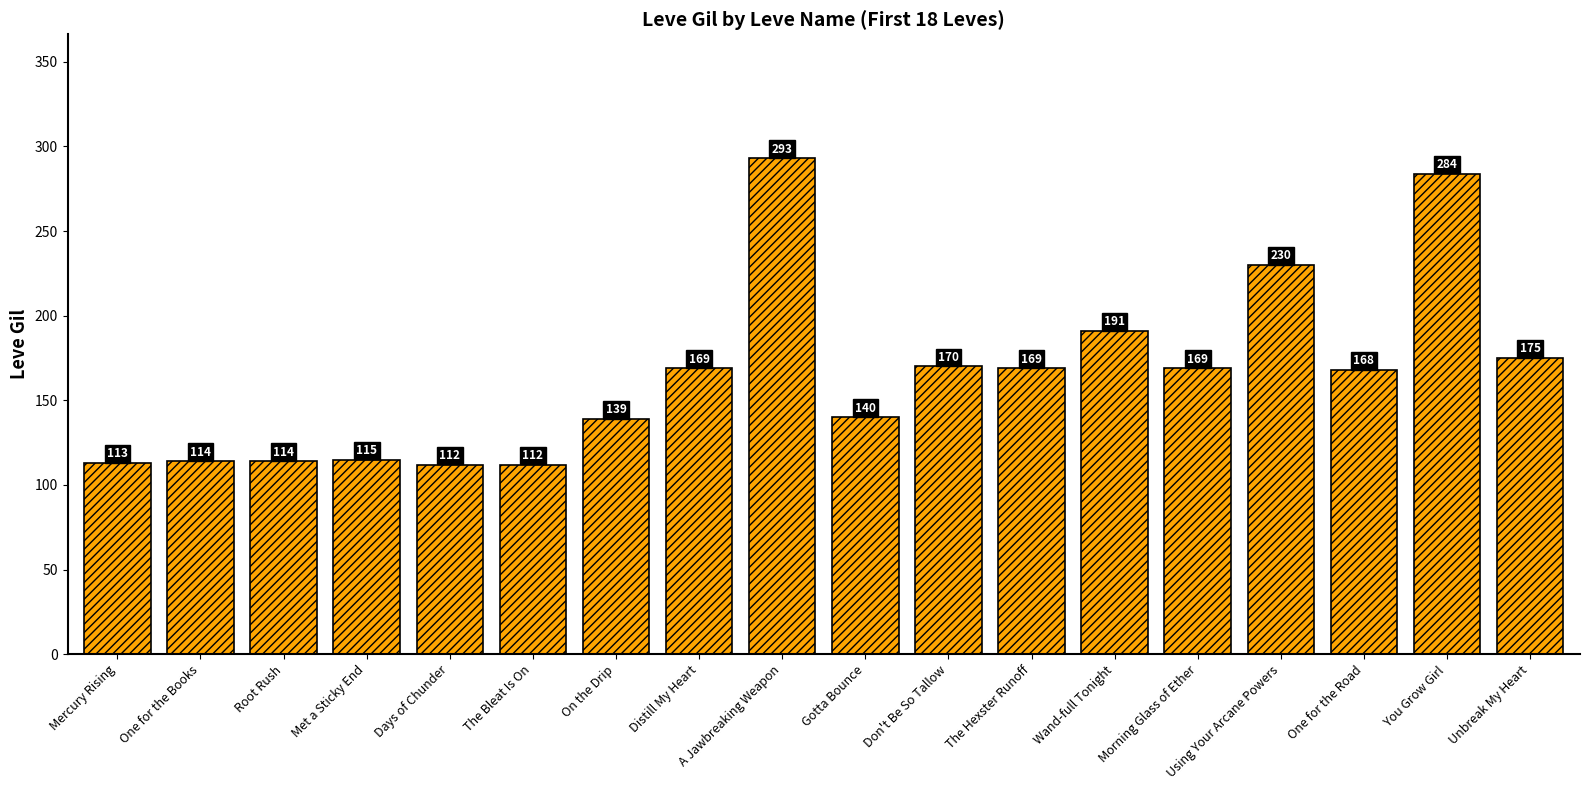

Count the number of categories in the chart.

18